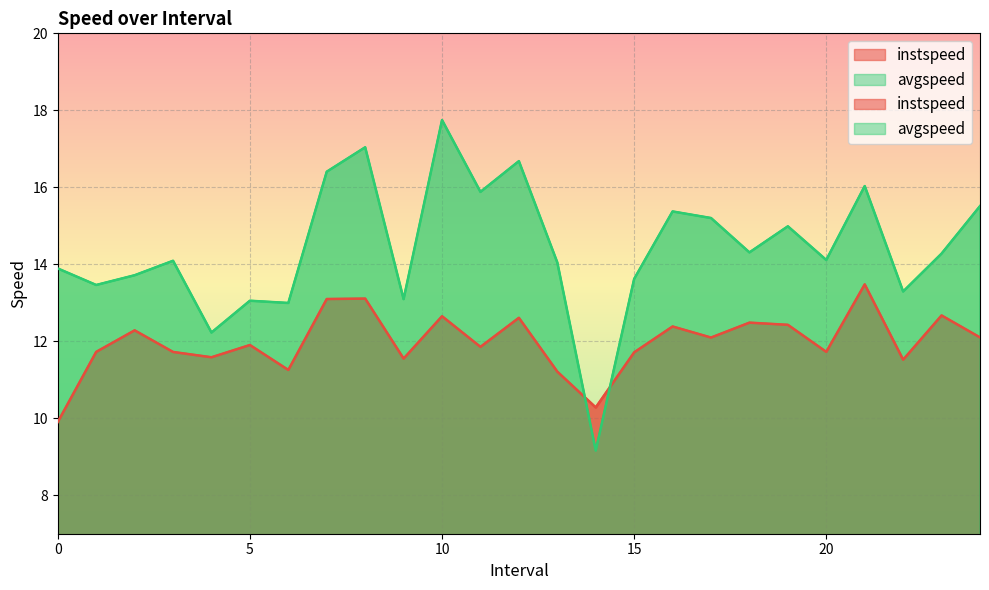

Between 1.0 and 20.0, which series saw the biggest shift?

avgspeed